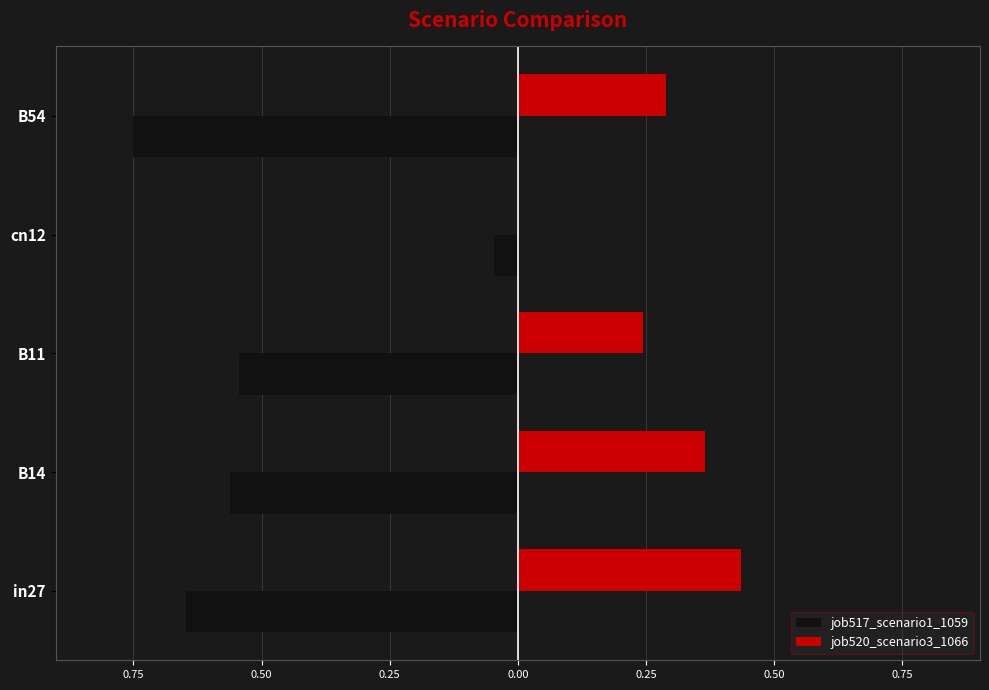

What are all the series names shown in the legend?

job517_scenario1_1059, job520_scenario3_1066